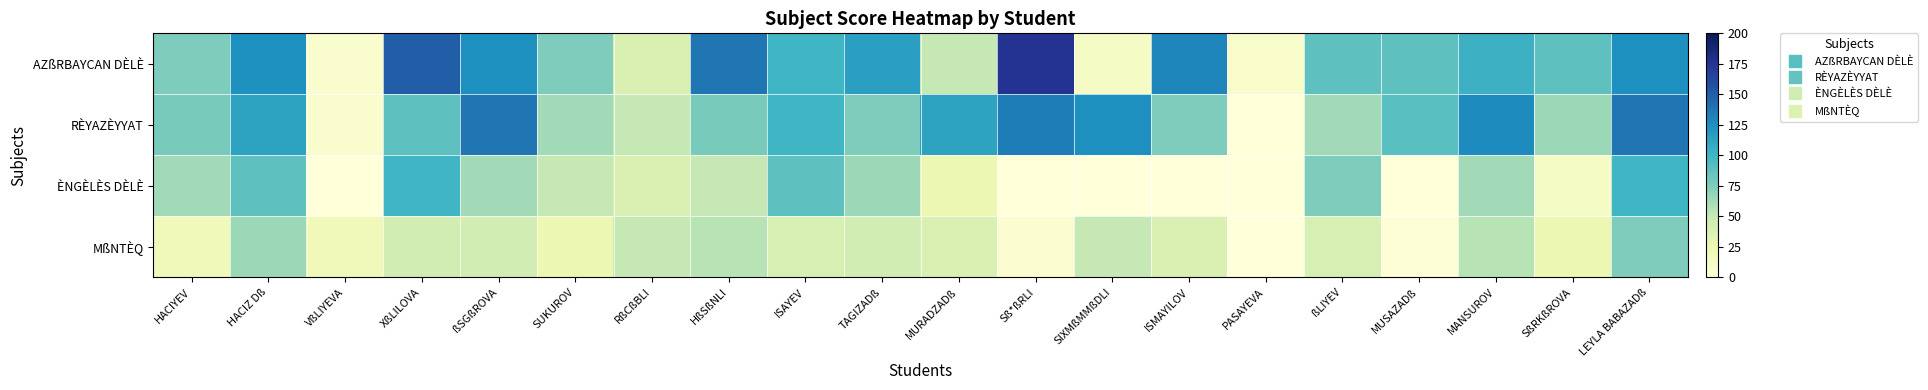

Rank the series by their maximum value, from highest to lowest.

AZßRBAYCAN DÈLÈ, RÈYAZÈYYAT, ÈNGÈLÈS DÈLÈ, MßNTÈQ